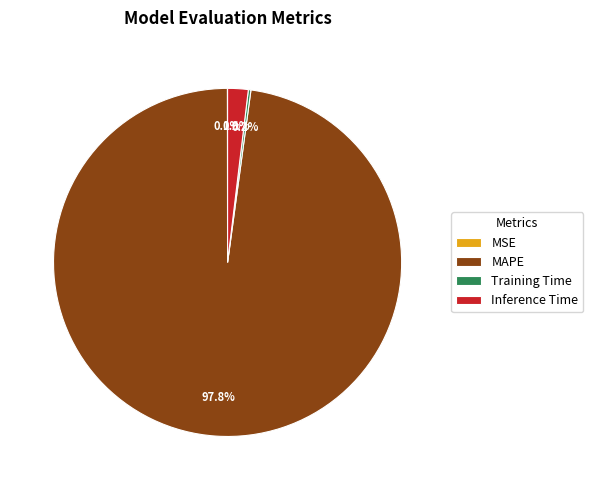

What percentage is NOT represented by Inference Time?

98.1%